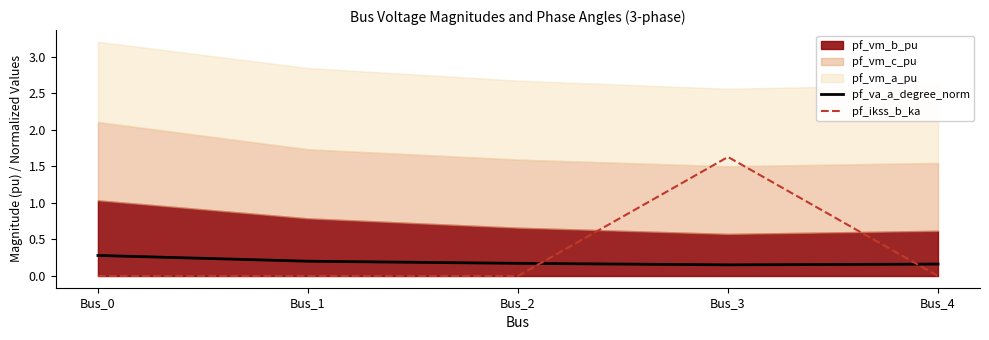

The pf_ikss_b_ka series shows 0.0 at Bus_2. True or false?

True